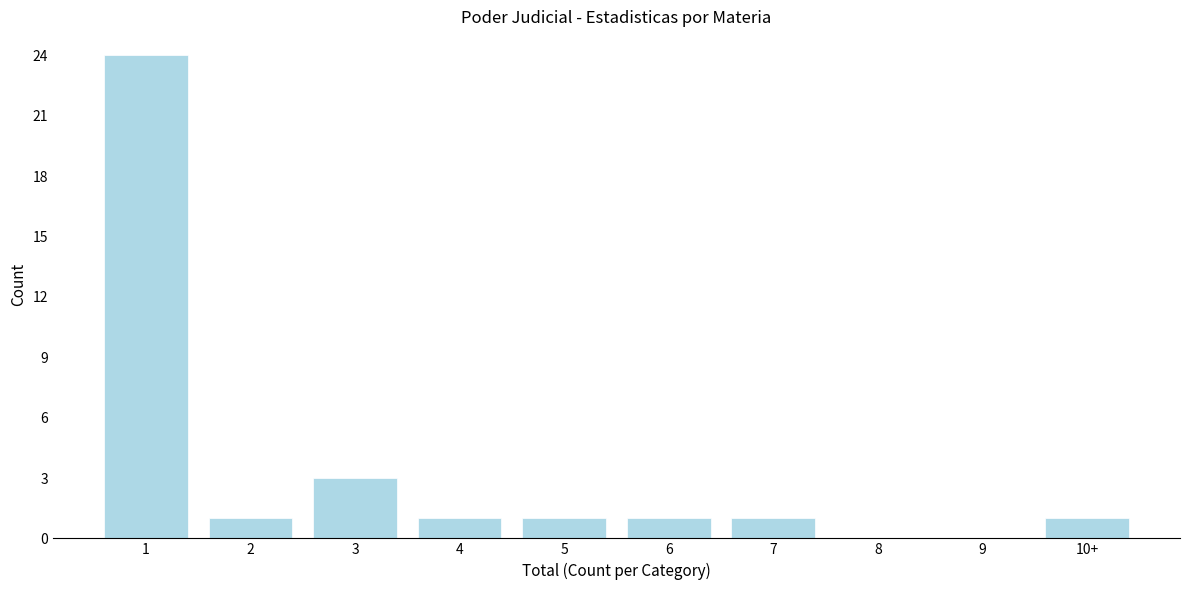

Reading right to left, list all the values displayed in this chart.

10+=1	9=0	8=0	7=1	6=1	5=1	4=1	3=3	2=1	1=24